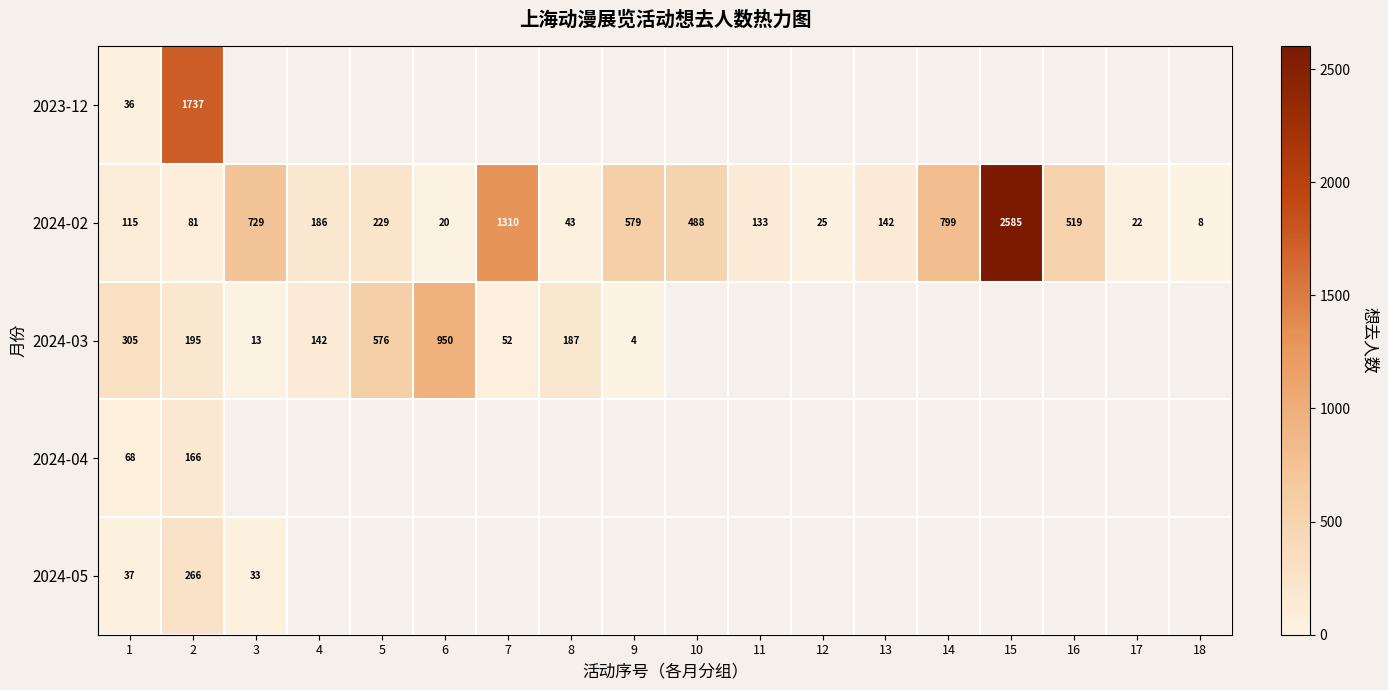

True or false: 2024-02 has a value of 184 at 1.

False